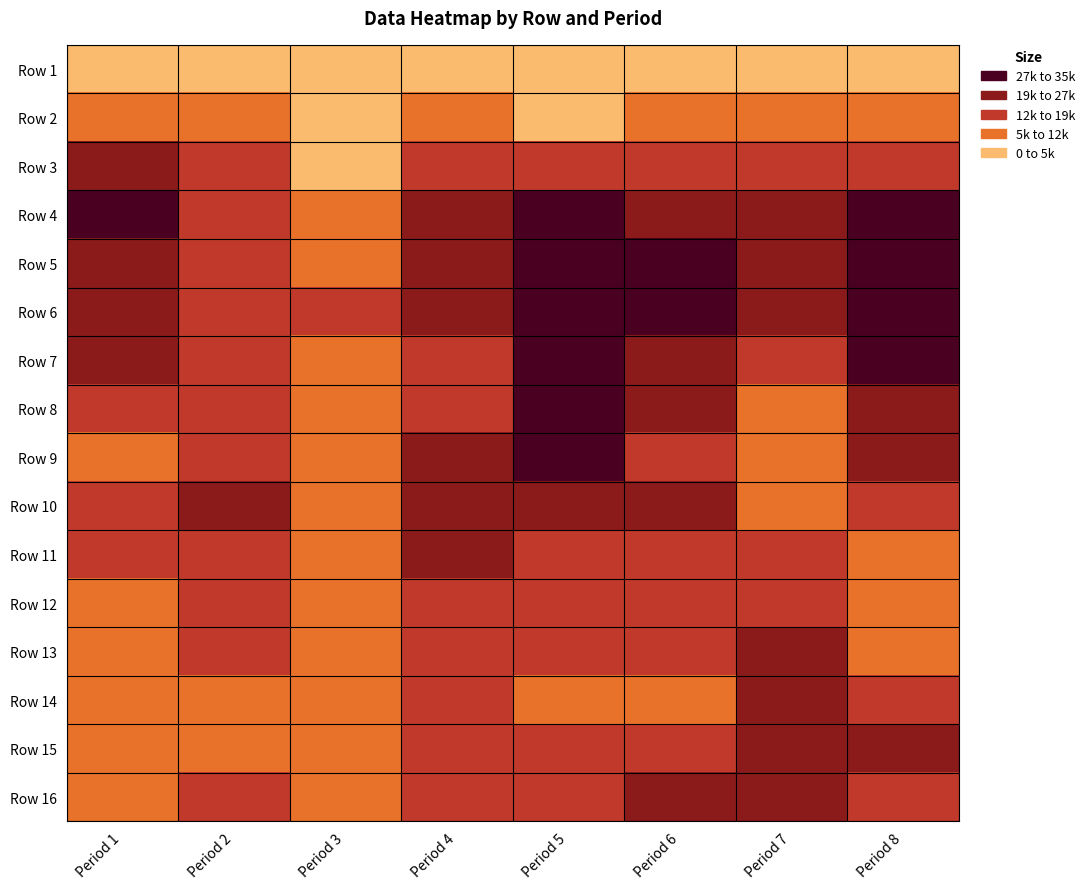

What is the average value of the Row 10 series?

16823.7